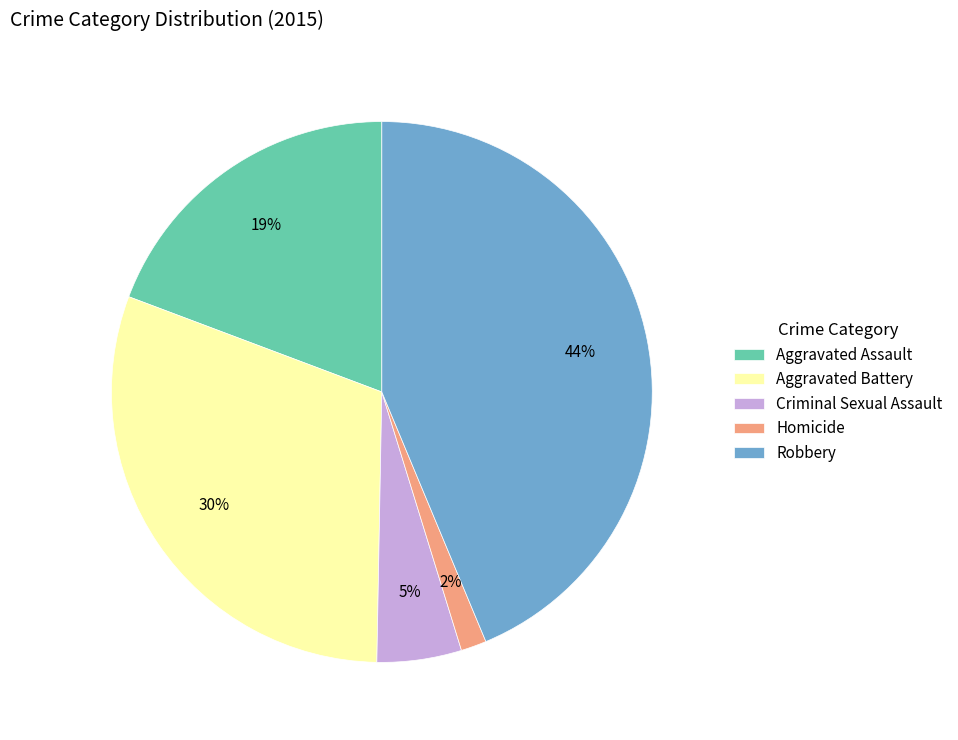

Is there any slice that represents more than half of the pie?

No